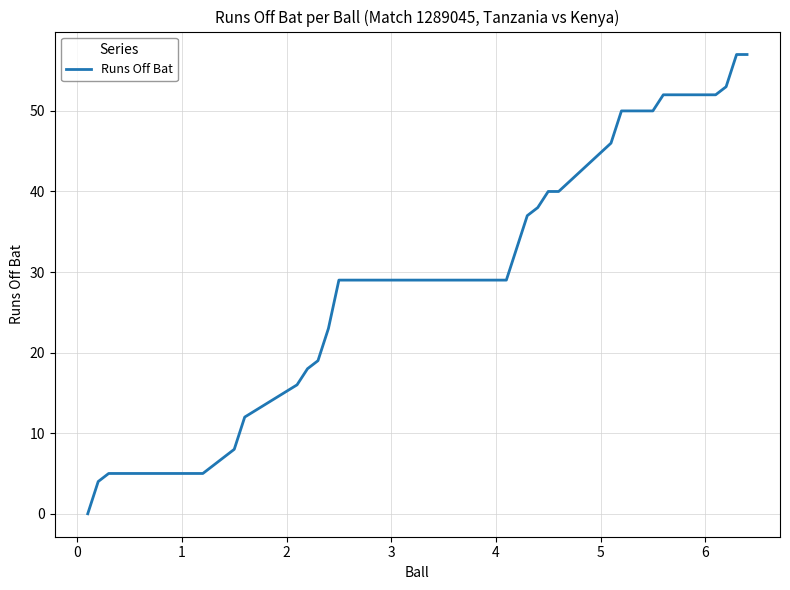

What is the maximum value shown in the chart?

57